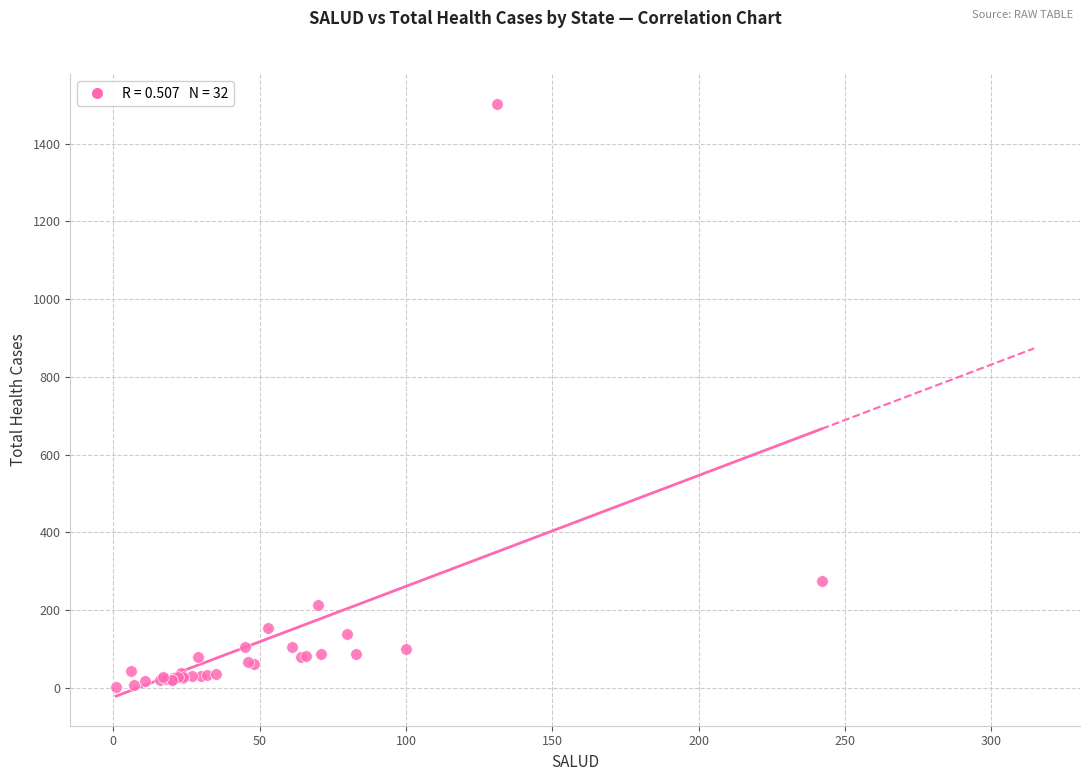

What Y value in the scatter plot is closest to 753?

274